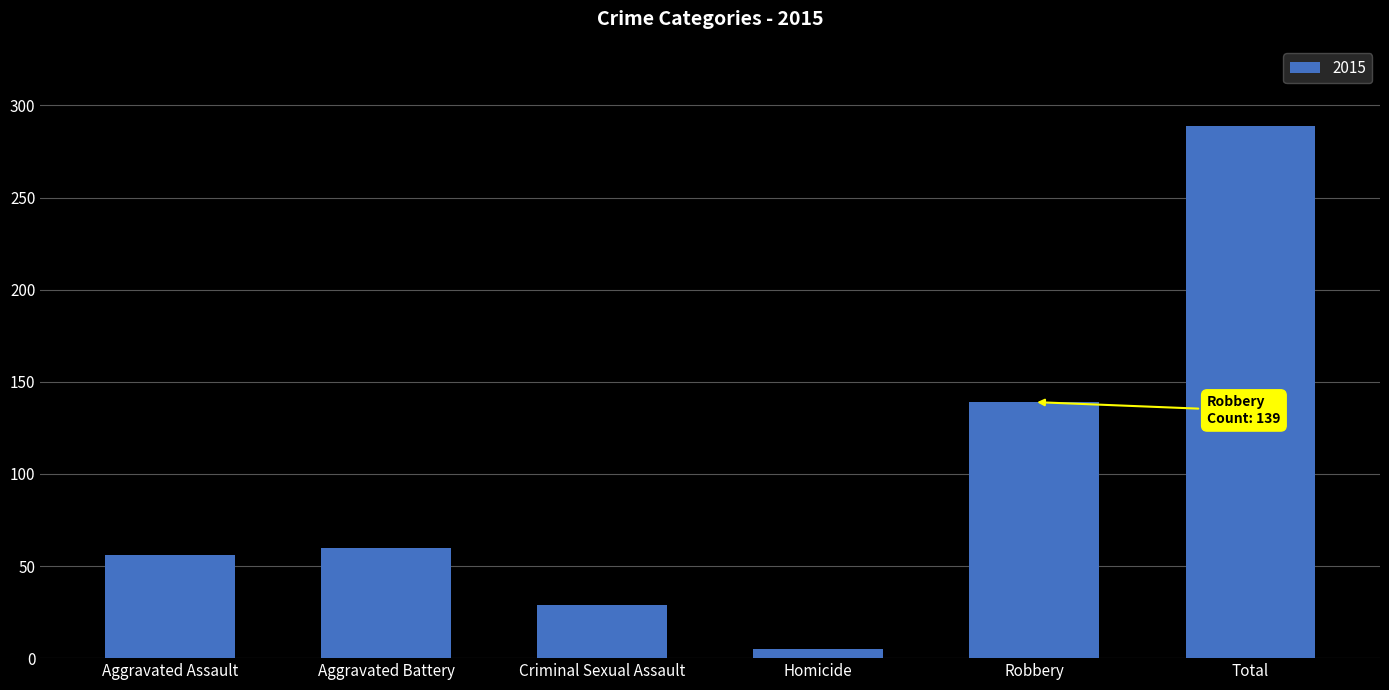

True or false: the data shows 439 at Total.

False